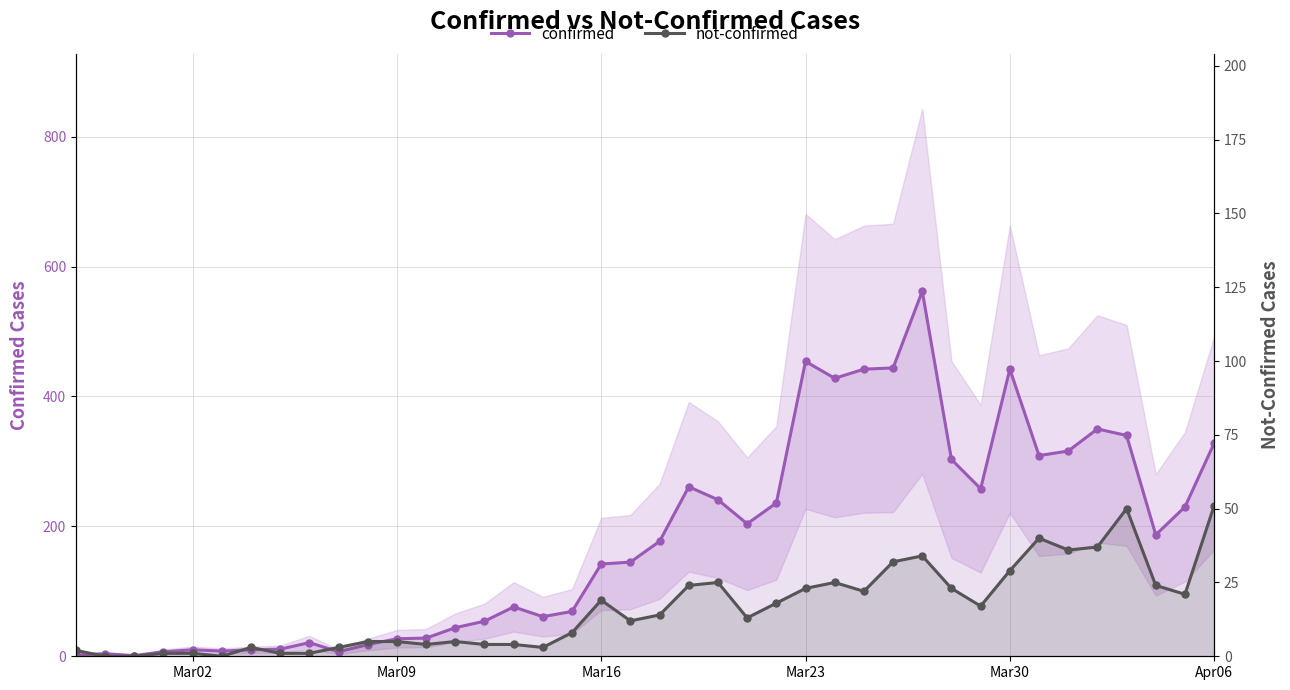

Is this an area chart (filled region under the line)?

No